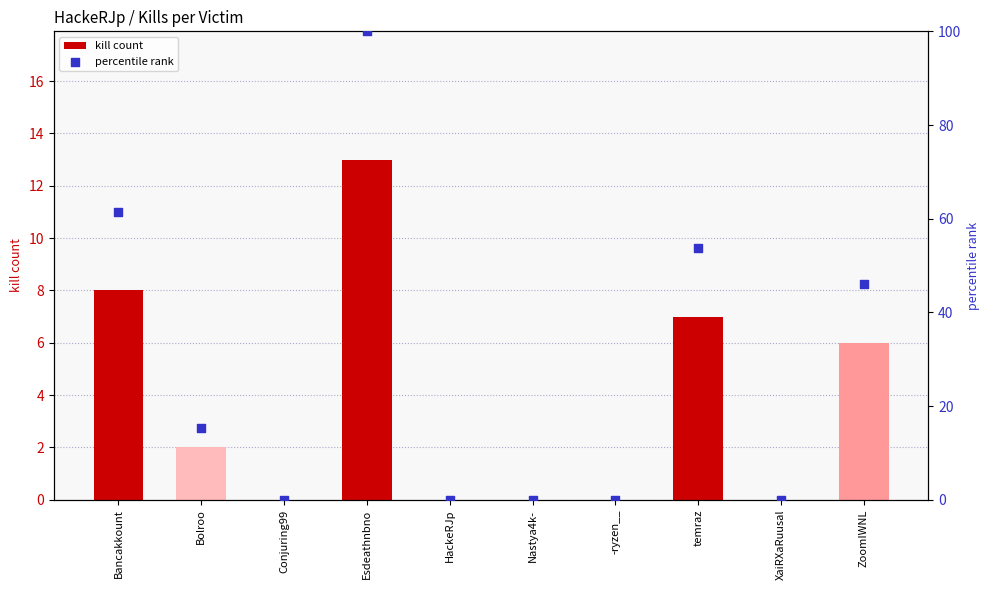

Which series has the largest total across all categories?

percentile rank